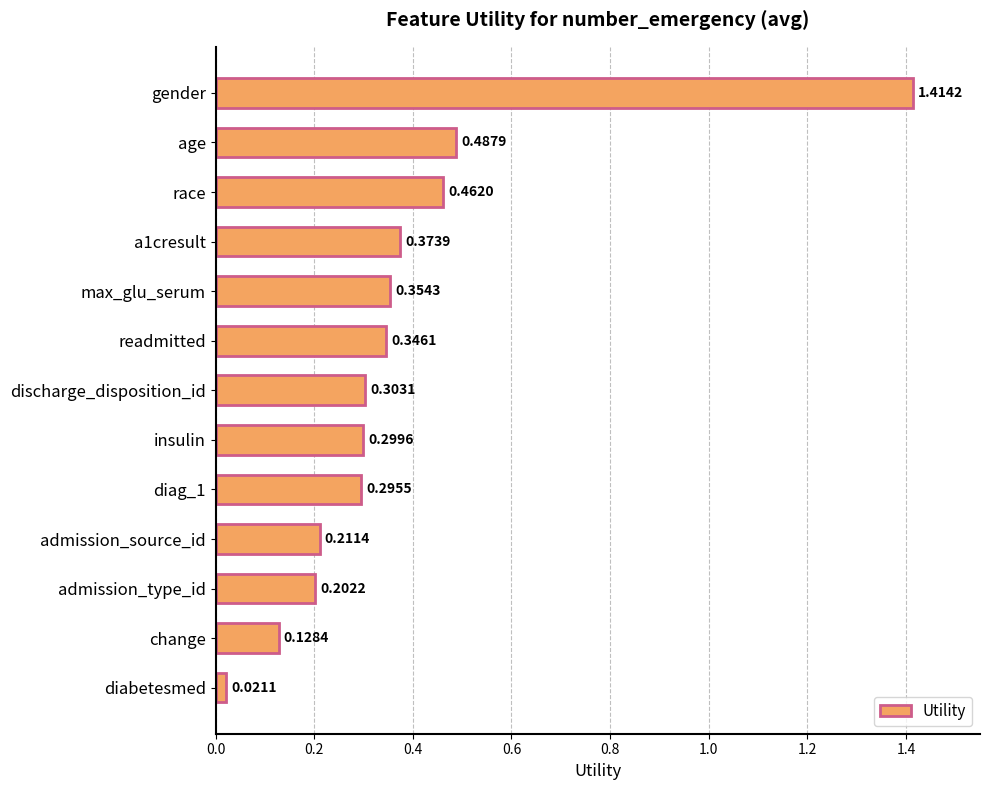

What is the label of the 1st bar from the top?

gender